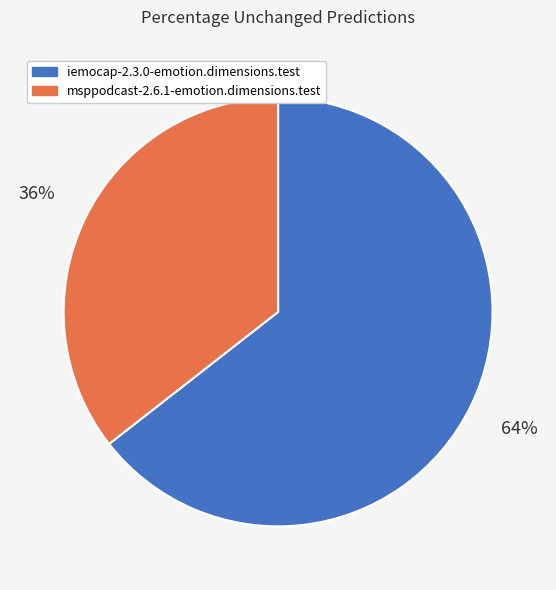

What percentage is the iemocap-2.3.0-emotion.dimensions.test slice, to the nearest percent?

64%